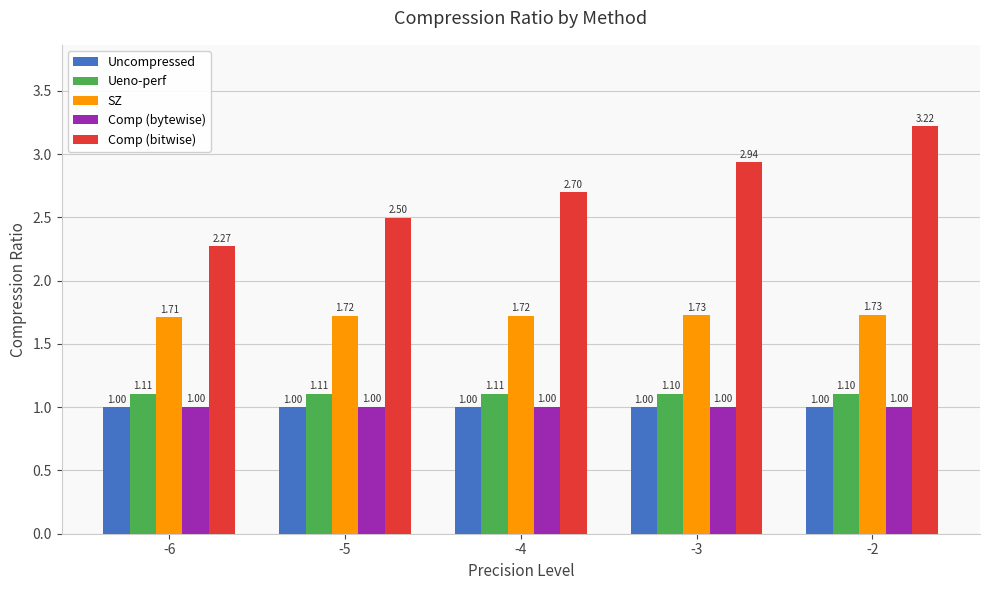

How many bars are there in total?

25